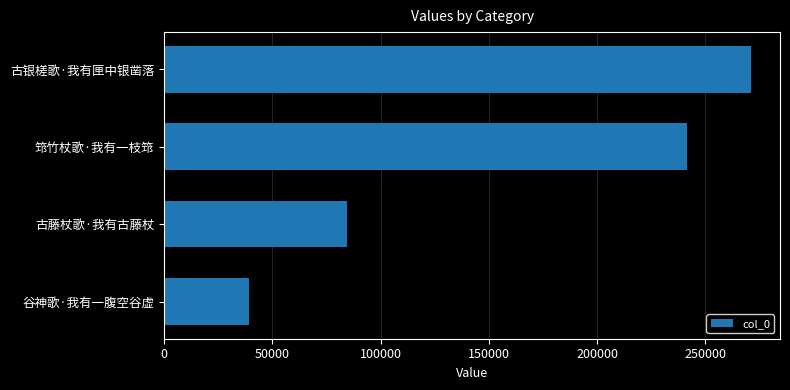

The value at 筇竹杖歌·我有一枝筇 is 61968. True or false?

False